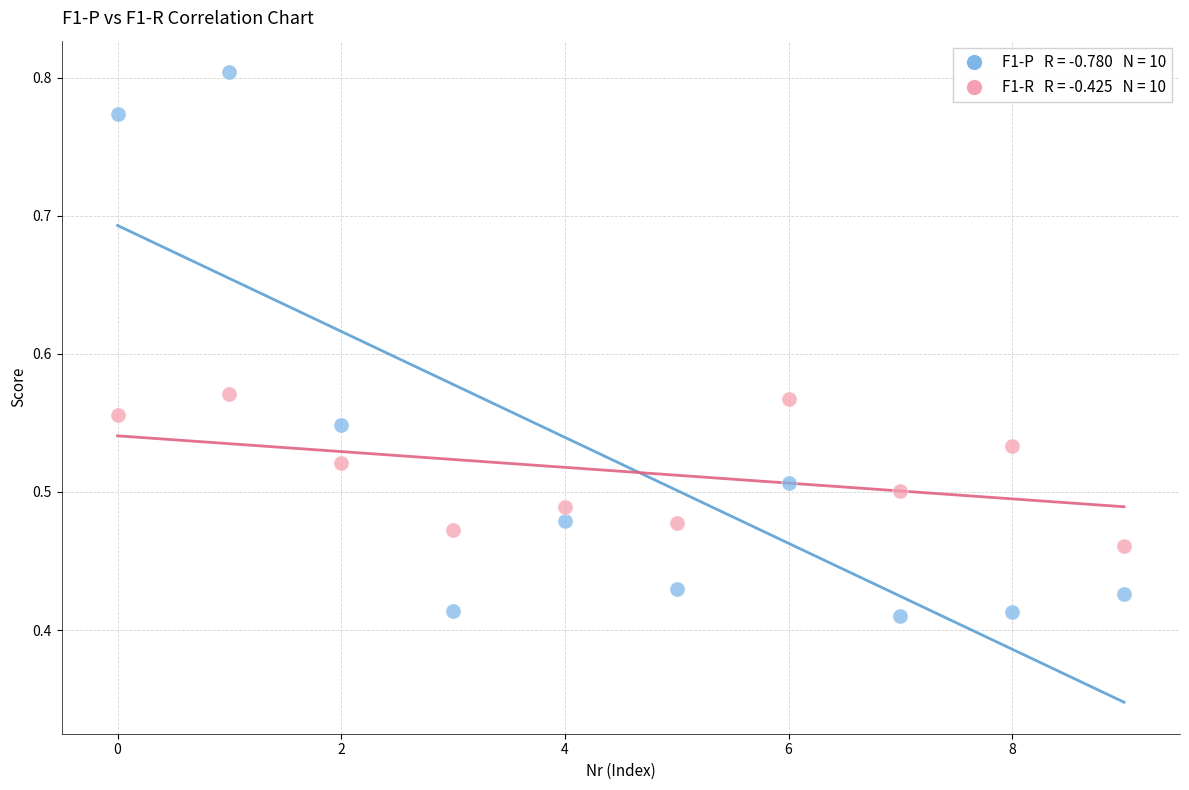

Count the number of points in this scatter plot.

20